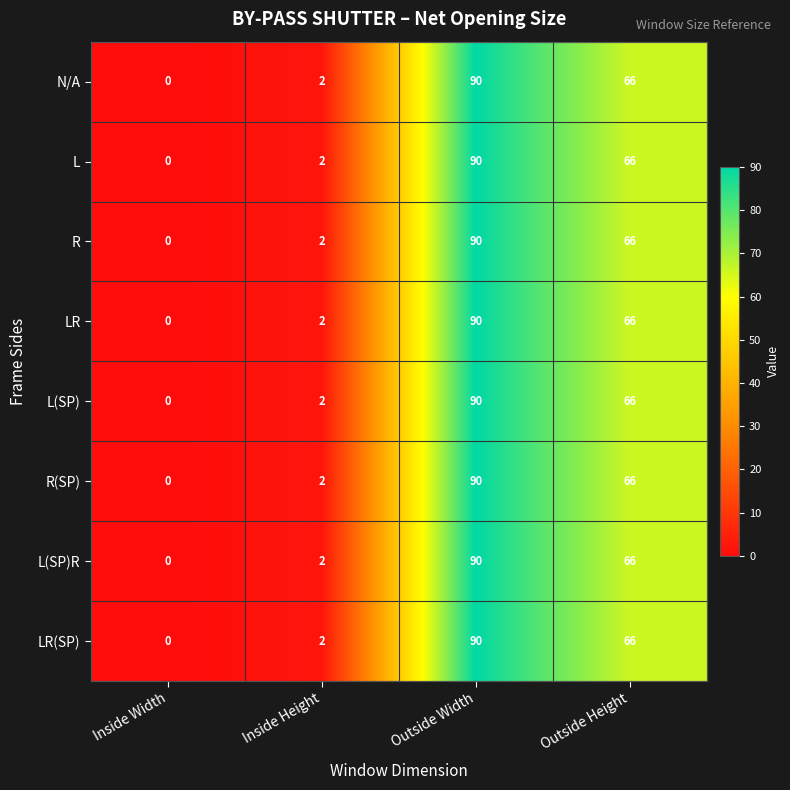

Reading left to right, list all the values displayed in this chart.

row_0: 0	2	90	66
row_1: 0	2	90	66
row_2: 0	2	90	66
row_3: 0	2	90	66
row_4: 0	2	90	66
row_5: 0	2	90	66
row_6: 0	2	90	66
row_7: 0	2	90	66